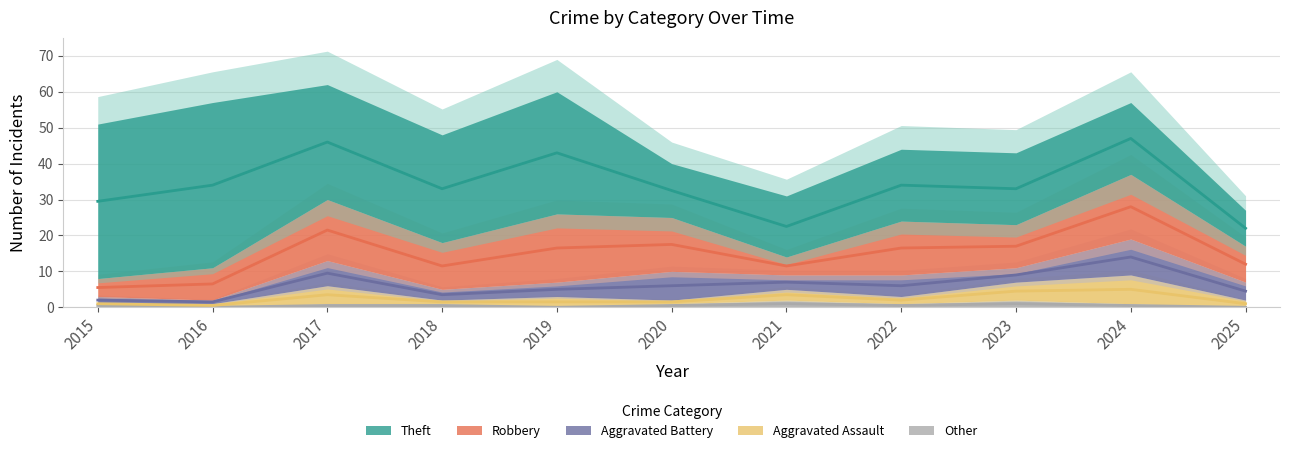

At which label does Aggravated Assault reach its minimum?

2015